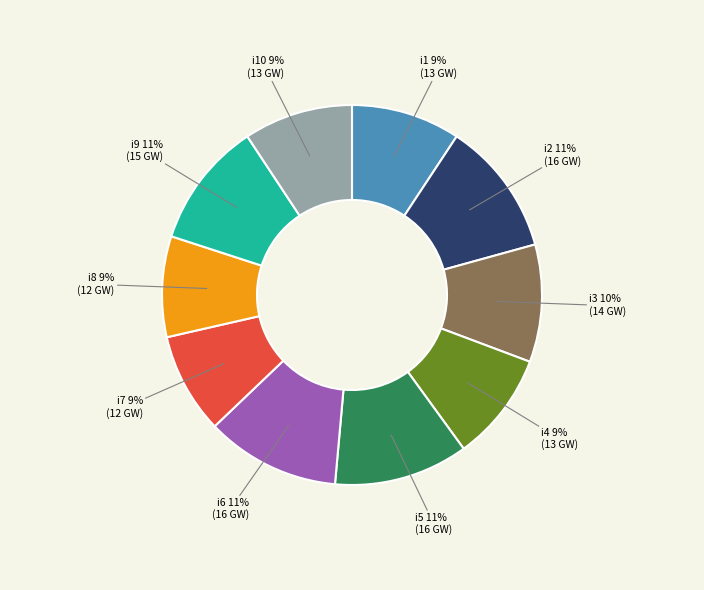

Do i1 and i9 together represent more than half of the pie?

No